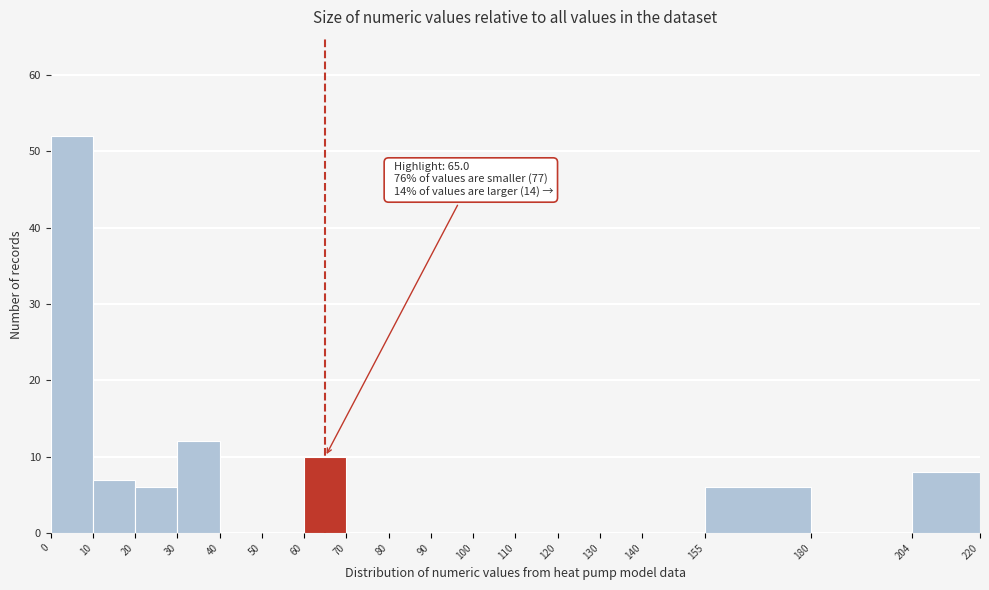

Over which range of the x-axis is the bar tallest?

0 to 10